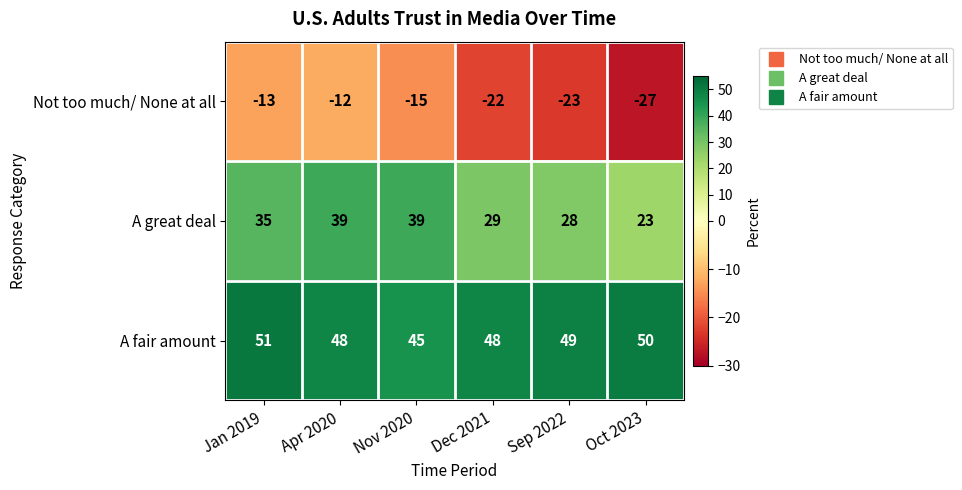

The value of Not too much/ None at all at Jan 2019 is -23. True or false?

False